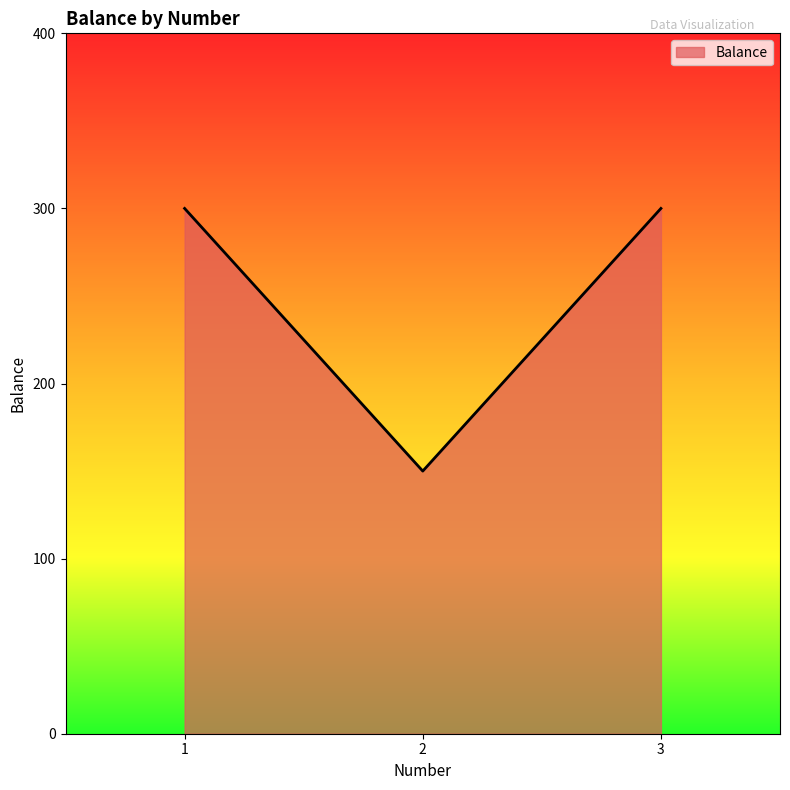

Does the chart display data point markers on the line(s)?

No